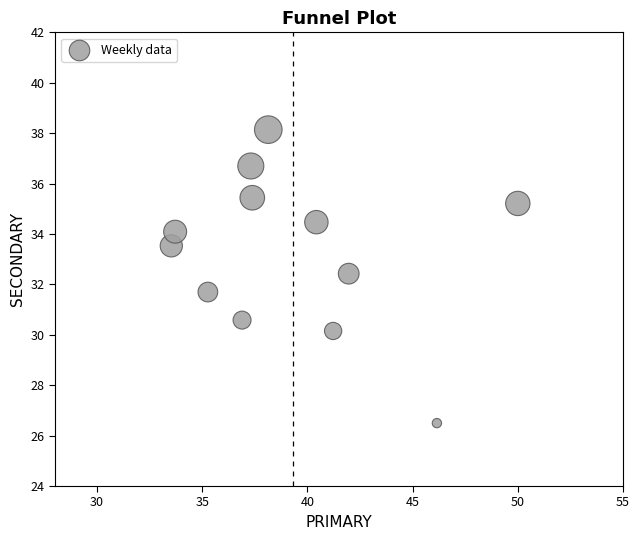

What is the average X value?

39.3